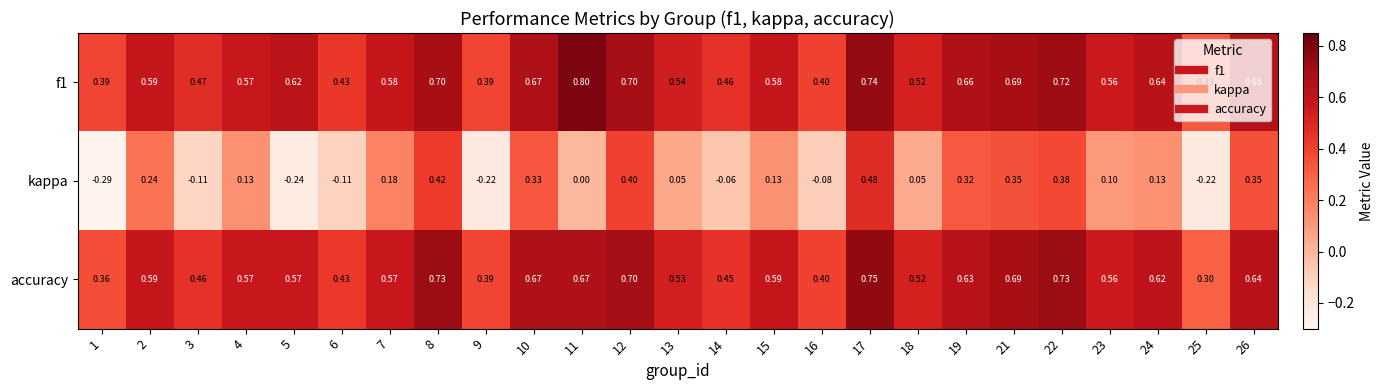

Is the value of accuracy at 11 greater than the value of f1 at 1?

Yes